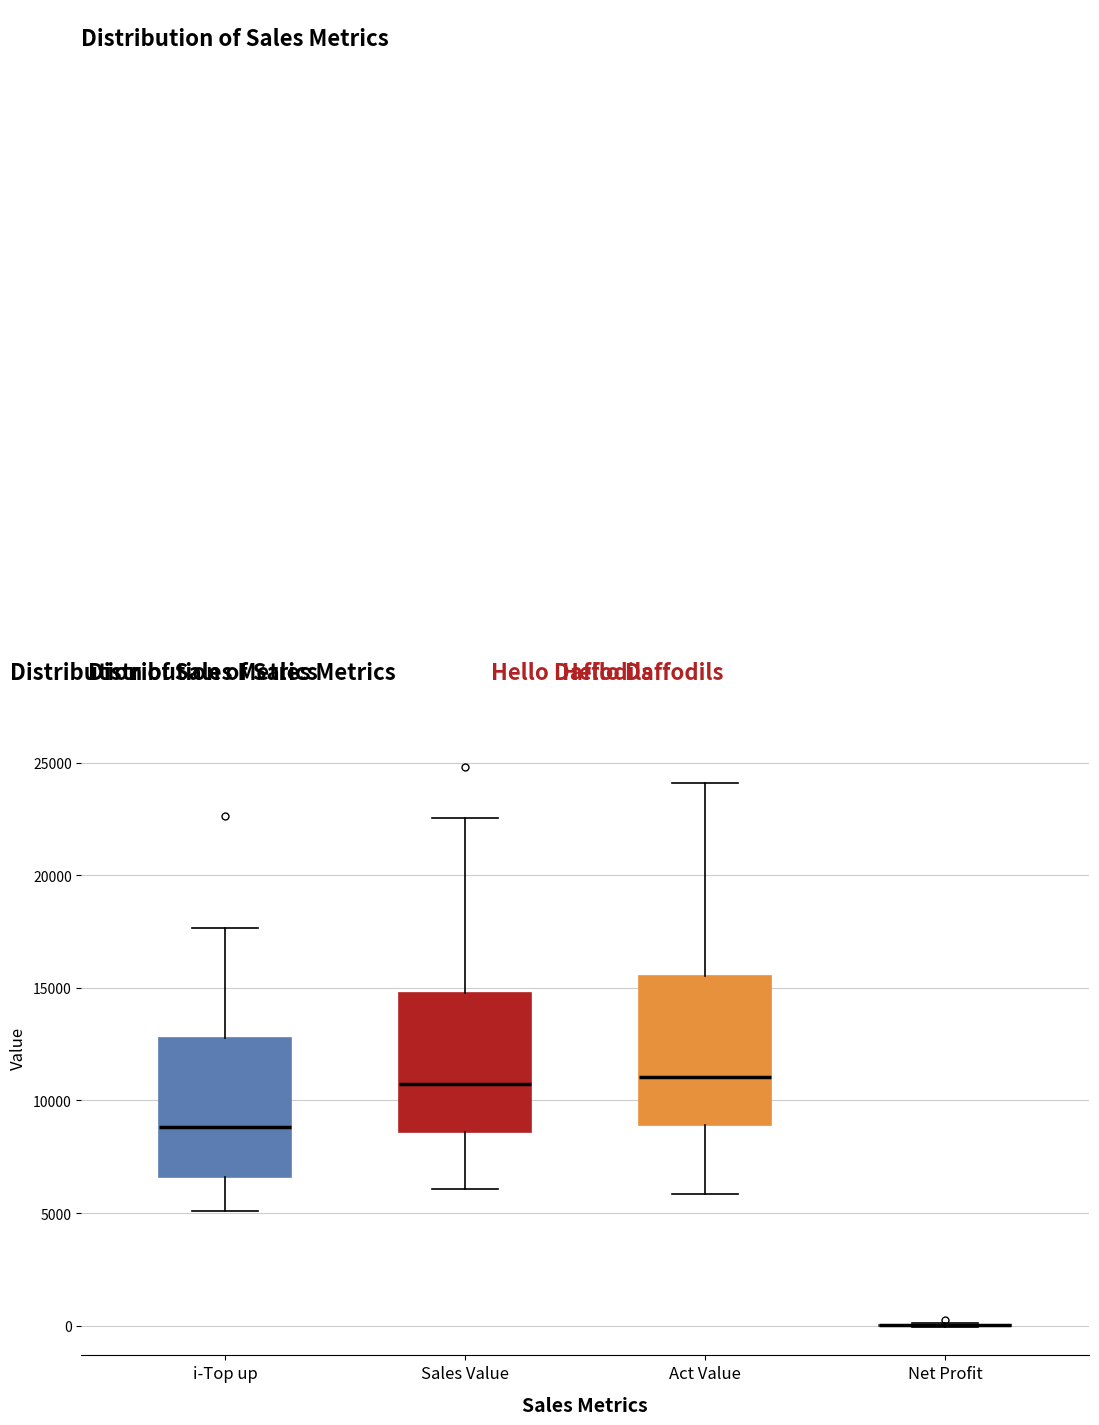

Reading left to right, read every box against the y-axis: the position of its median line, the range the box covers, and the ends of its whiskers. The values are not printed on the chart, so give them approximately, as read against the axis.

i-Top up: median 9000, box 6500 to 13000, whiskers 5000 to 17500
Sales Value: median 11000, box 8500 to 15000, whiskers 6000 to 22500
Act Value: median 11000, box 9000 to 15500, whiskers 6000 to 24000
Net Profit: box collapsed to a line at 0, whiskers 0 to 0